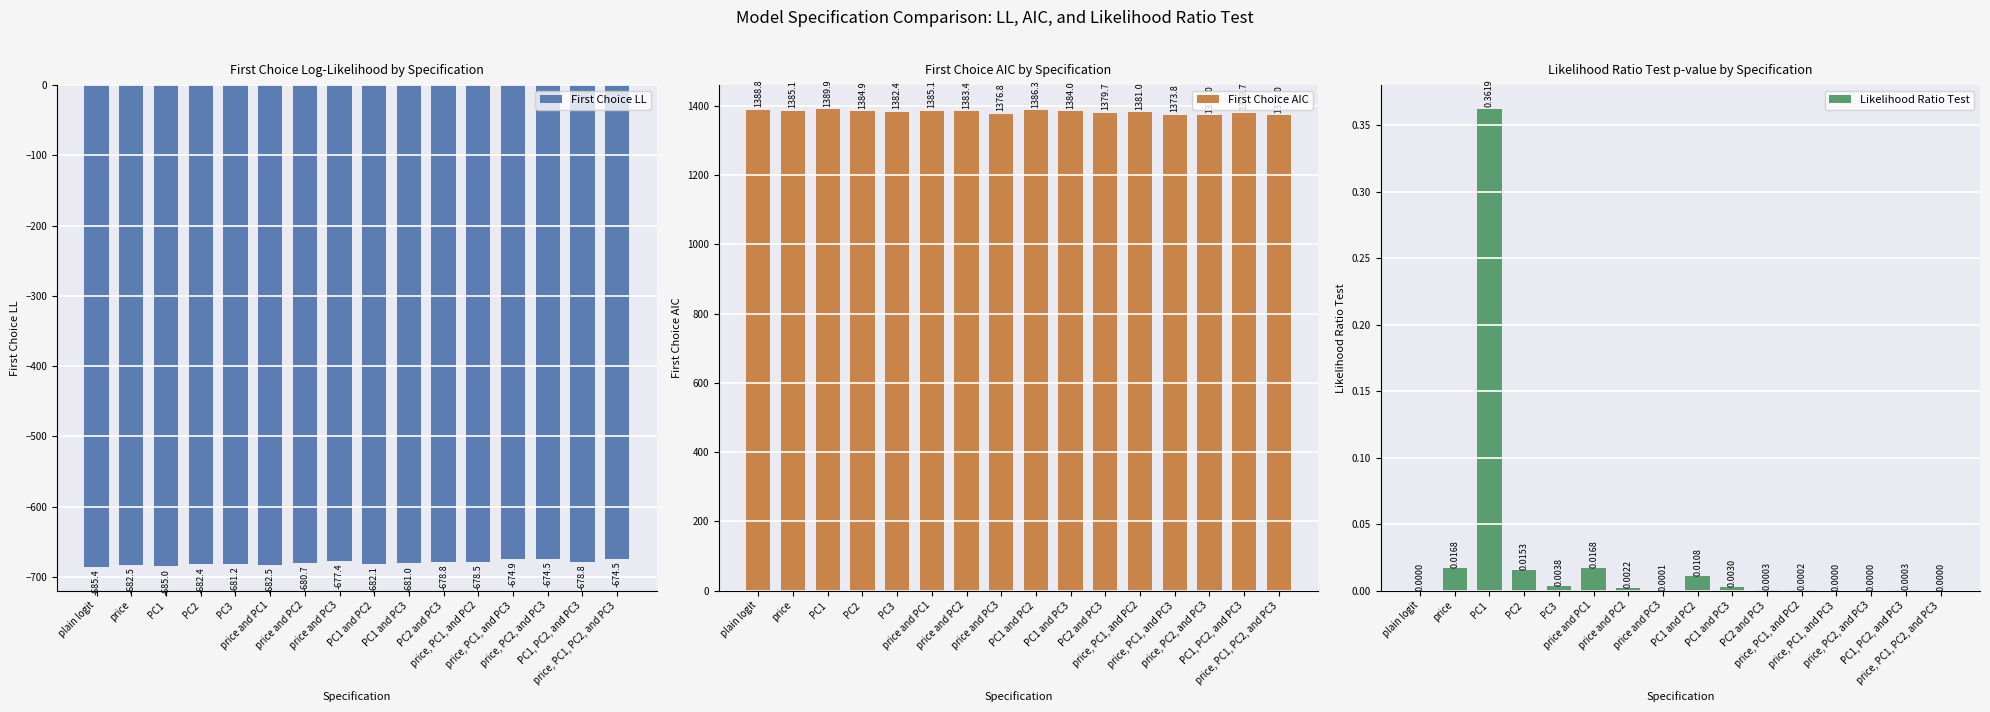

What is the sum of the First Choice LL values at price and PC3 and price and PC2?

-1358.1